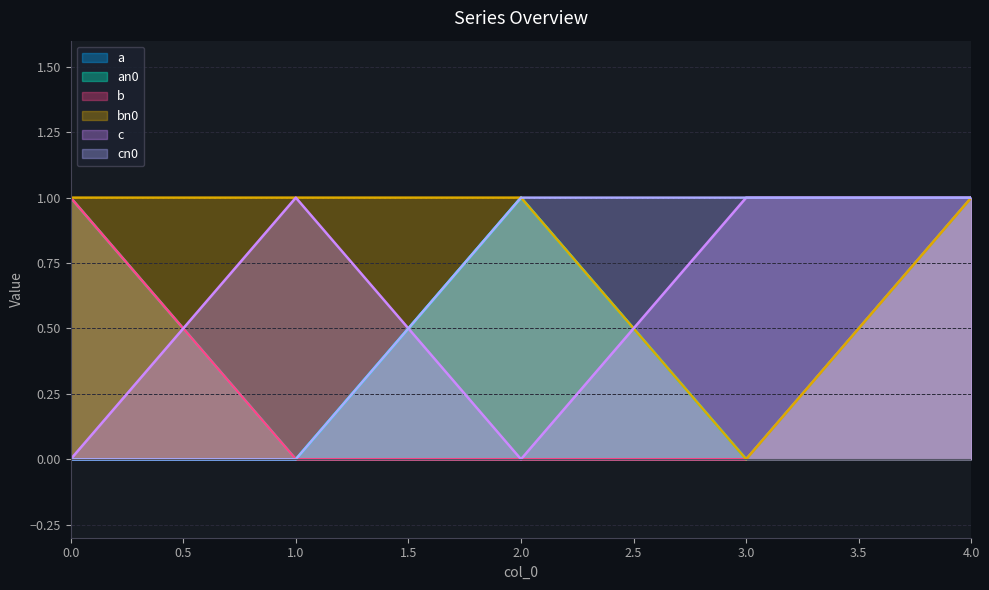

Reading left to right, list all the values displayed in this chart.

a: 0	0	1	0	1
an0: 1	0	1	0	1
b: 1	0	0	0	1
bn0: 1	1	1	0	1
c: 0	1	0	1	1
cn0: 0	0	1	1	1